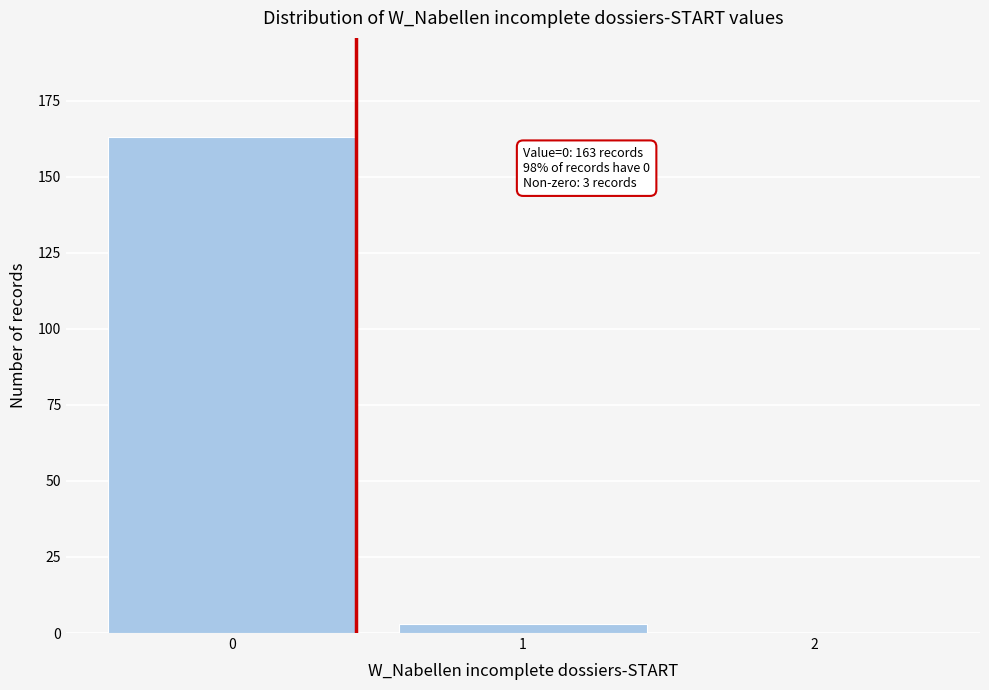

Reading left to right, transcribe all the data shown in this chart.

0=163	1=3	2=0